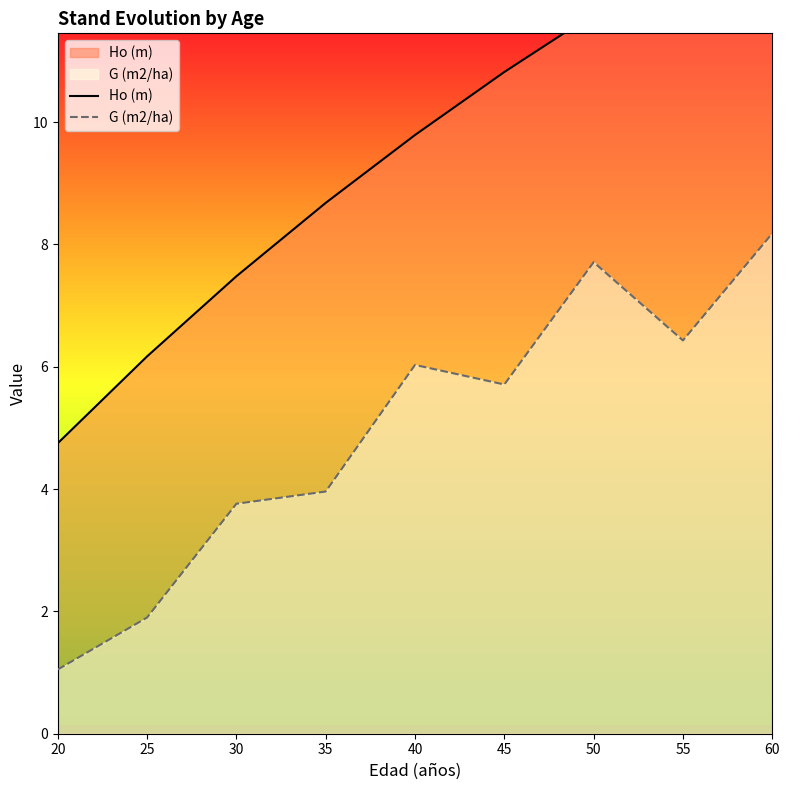

Is it true that Ho (m) equals 17.4 at 50?

False